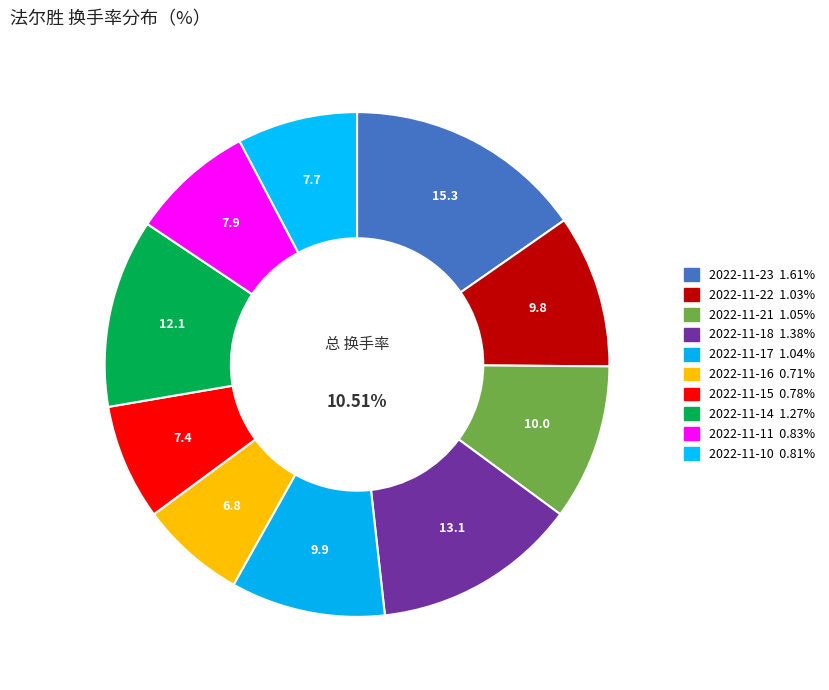

What is the change in value from 2022-11-16 to 2022-11-11?

+0.1